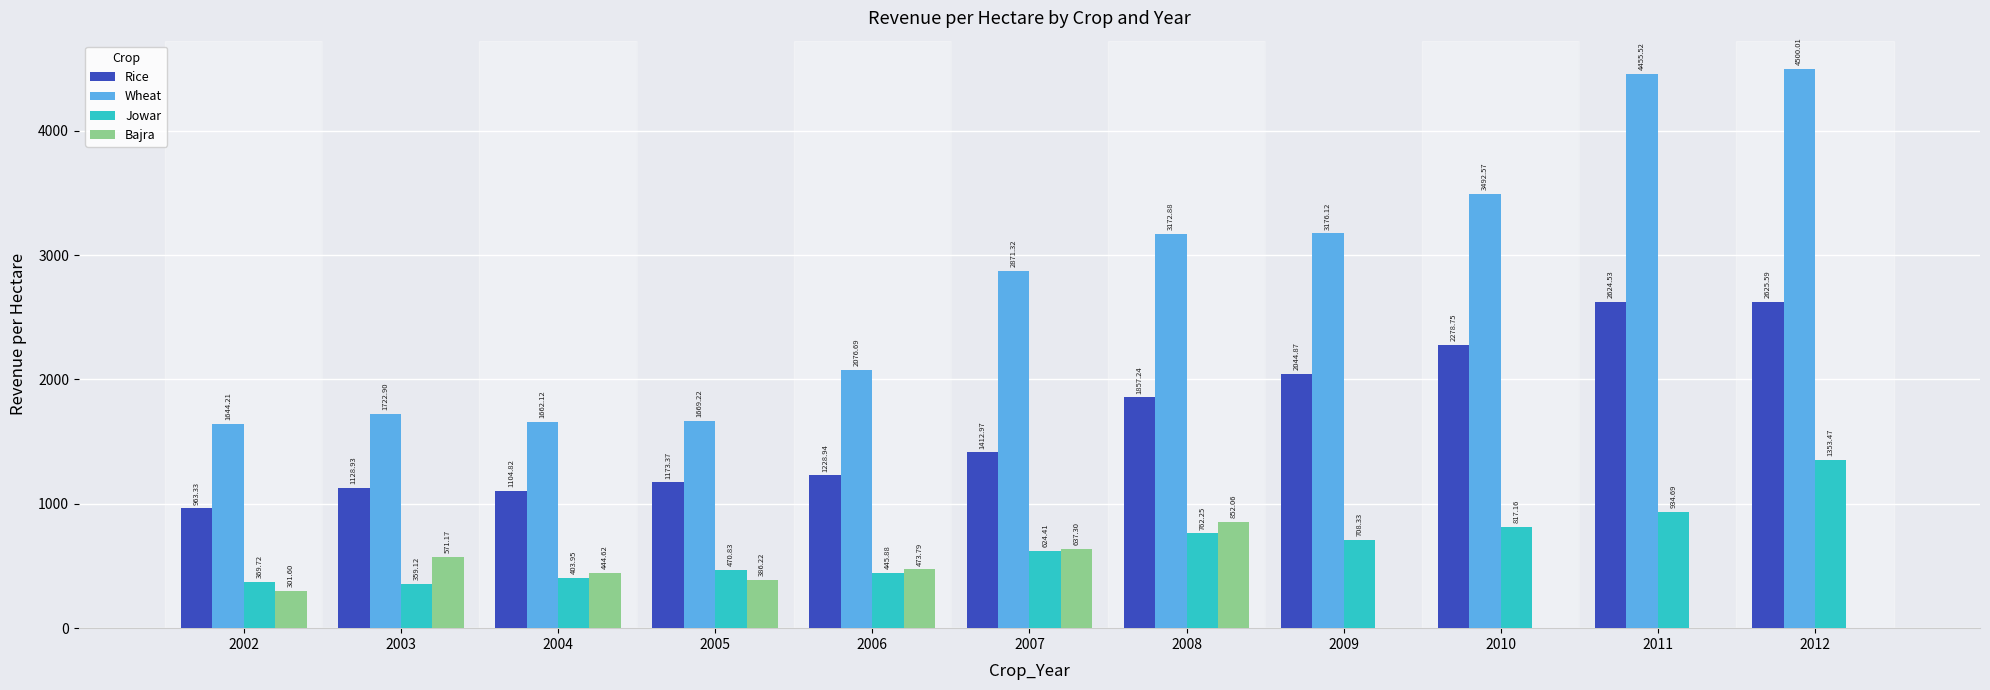

Between 2004 and 2007, which series saw the biggest shift?

Wheat